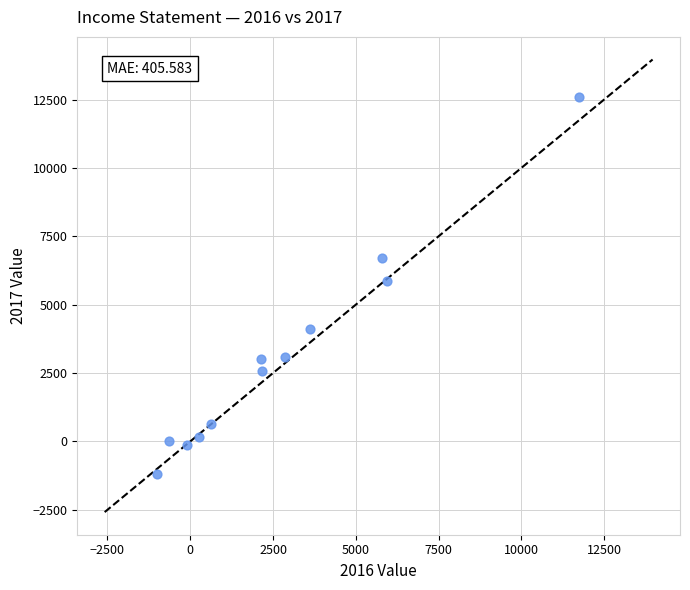

What is the average Y value?

3124